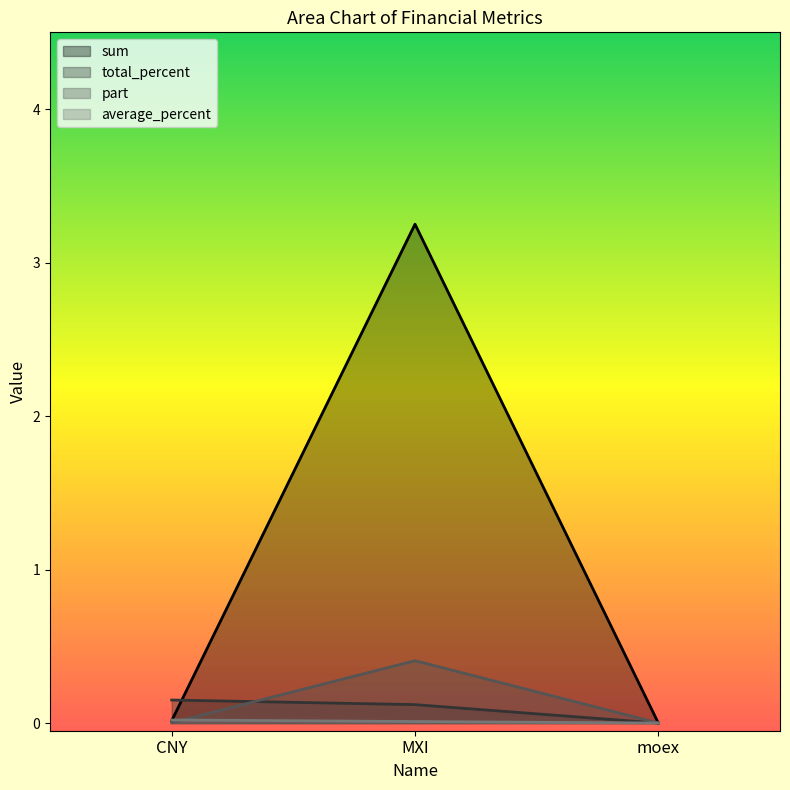

Reading right to left, extract all data points from this chart.

sum: 0.0	3.2	0.0
total_percent: 0.0	0.1	0.1
part: 0.0	0.4	0.0
average_percent: 0.0	0.0	0.0